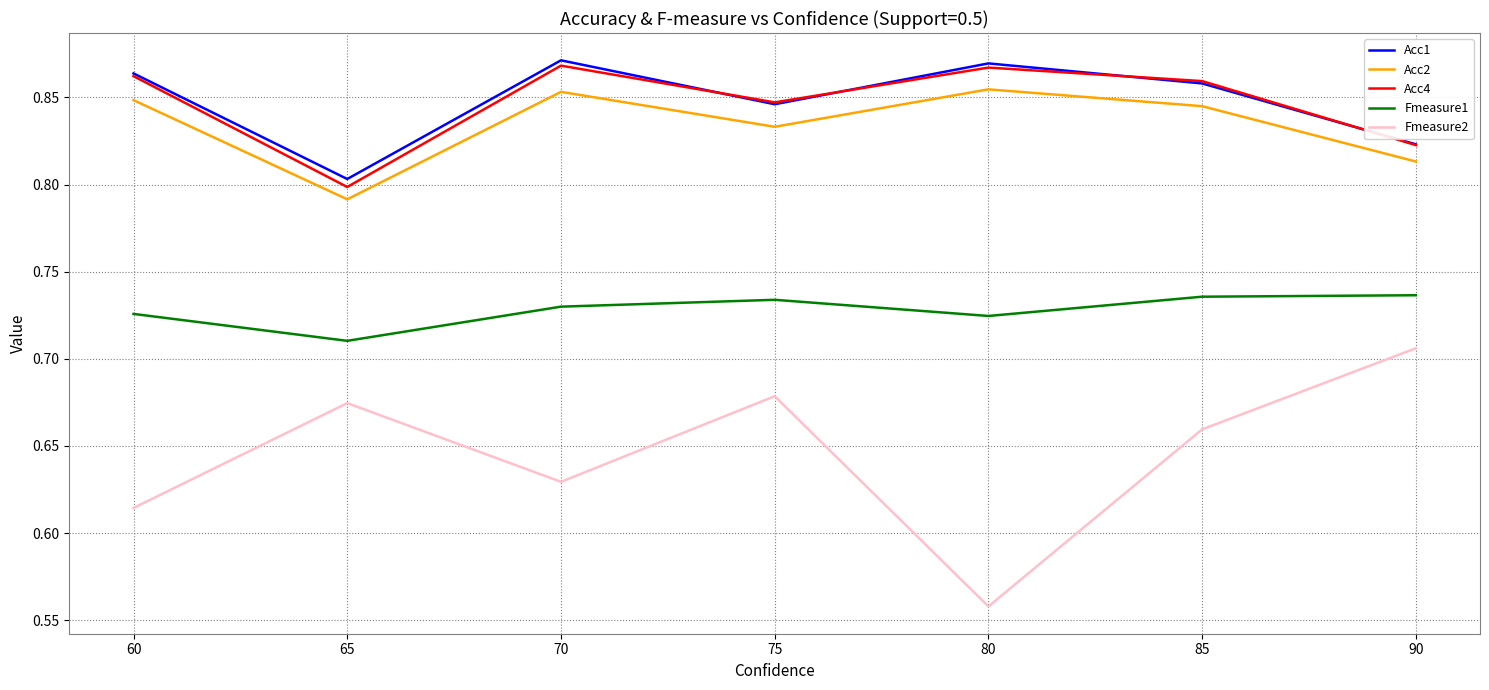

What is the total value across all series at 80?

3.9